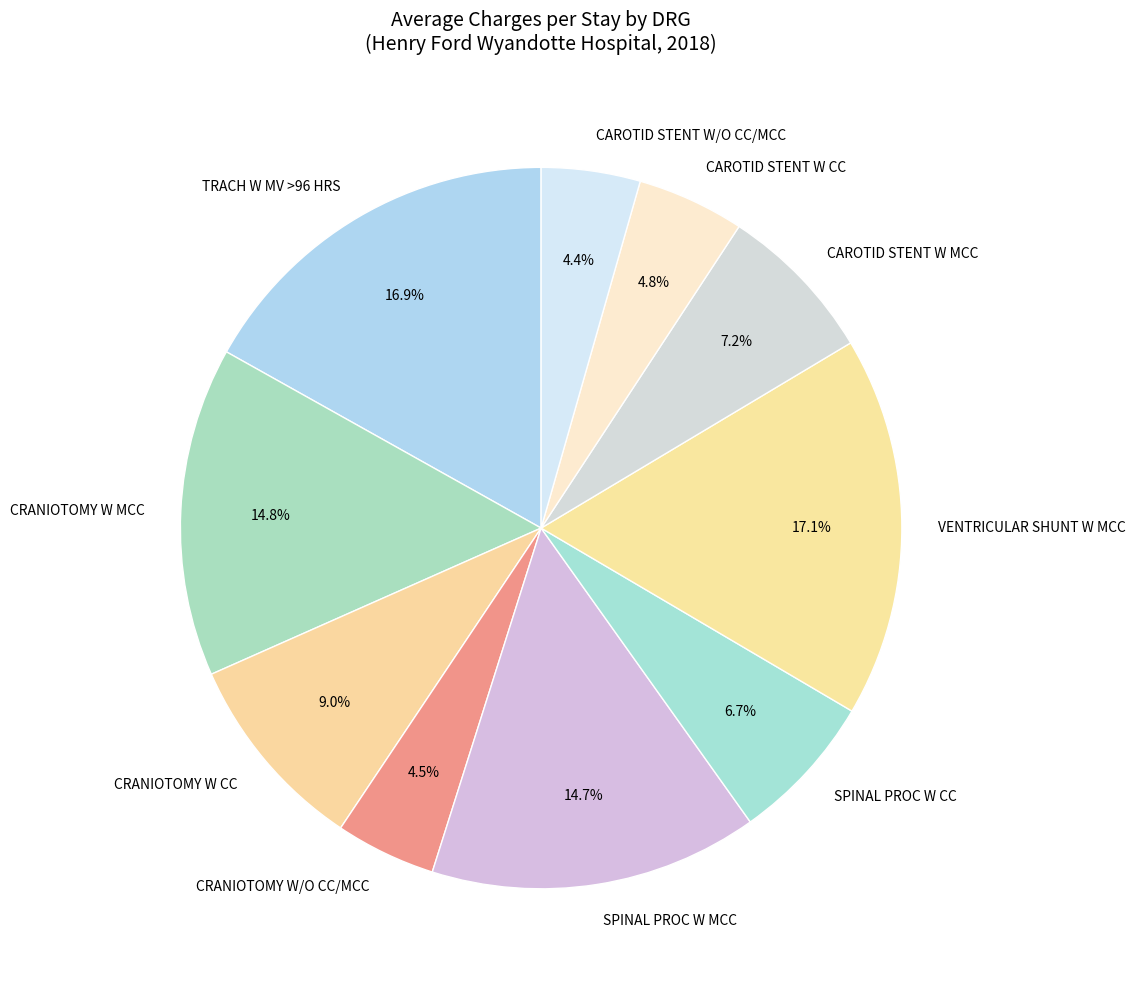

Is VENTRICULAR SHUNT W MCC the majority of the pie?

No